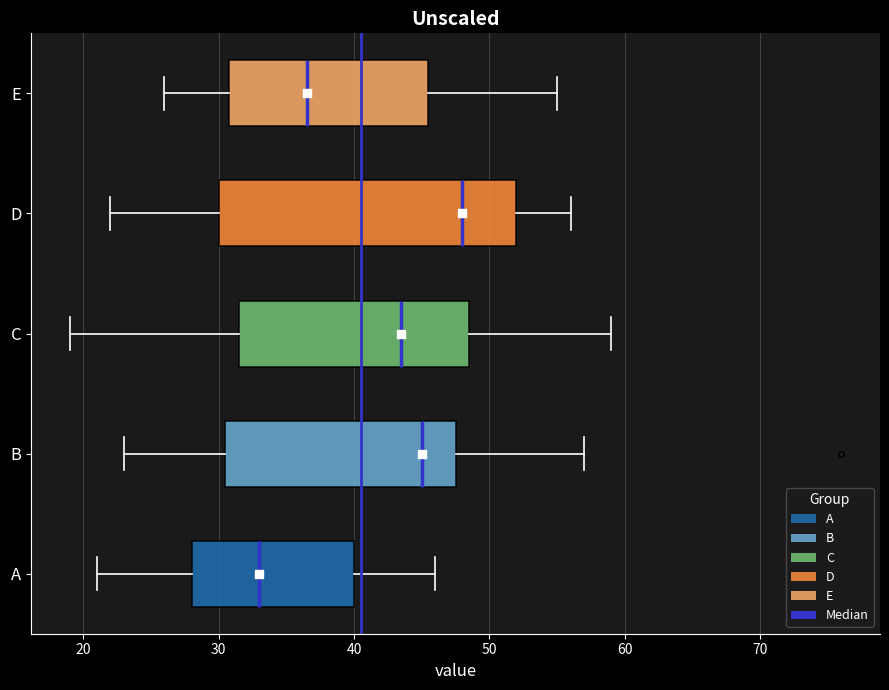

Reading bottom to top, read every box against the x-axis: the position of its median line, the range the box covers, and the ends of its whiskers. The values are not printed on the chart, so give them approximately, as read against the axis.

A: median 33, box 28 to 40, whiskers 21 to 46
B: median 45, box 31 to 48, whiskers 23 to 57
C: median 44, box 32 to 49, whiskers 19 to 59
D: median 48, box 30 to 52, whiskers 22 to 56
E: median 37, box 31 to 46, whiskers 26 to 55